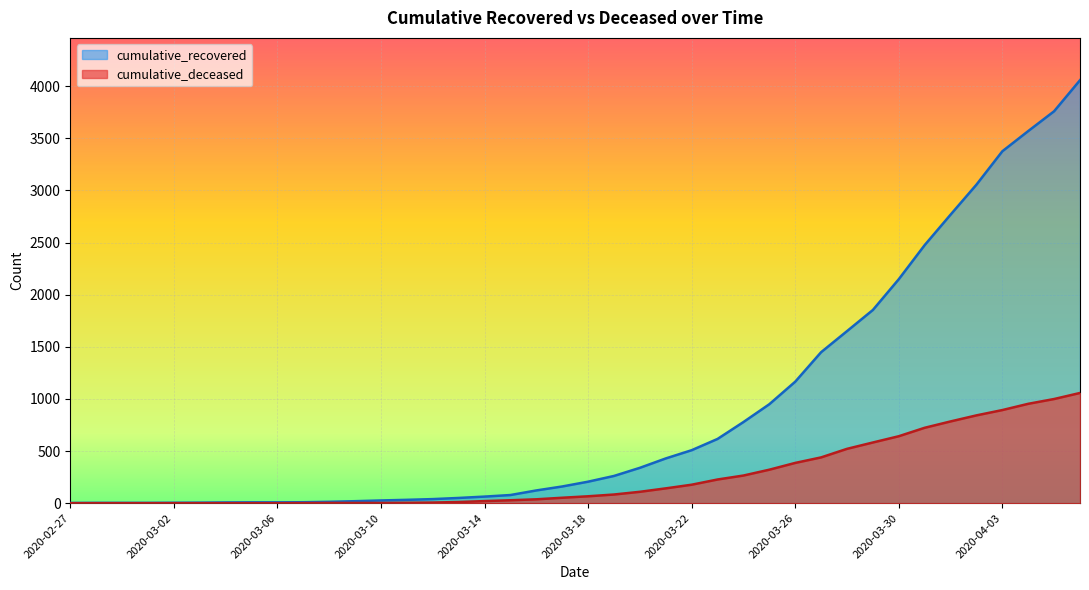

How many lines are shown in the chart?

2